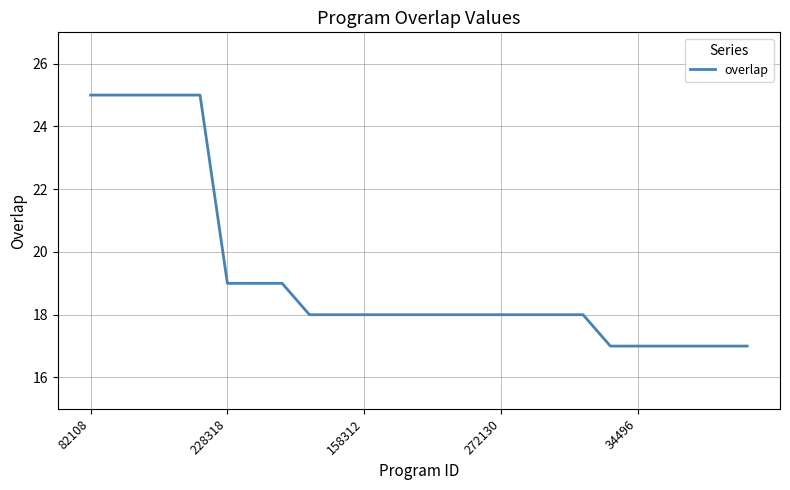

What is the greatest value displayed?

25